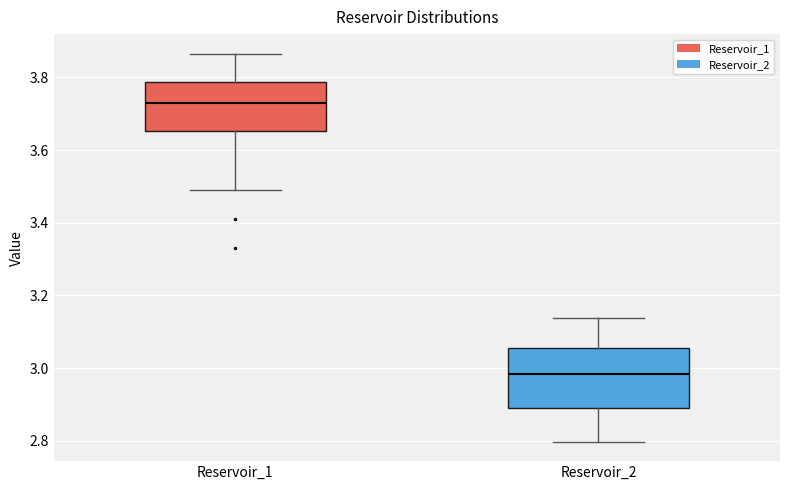

Which box has the highest median line?

Reservoir_1